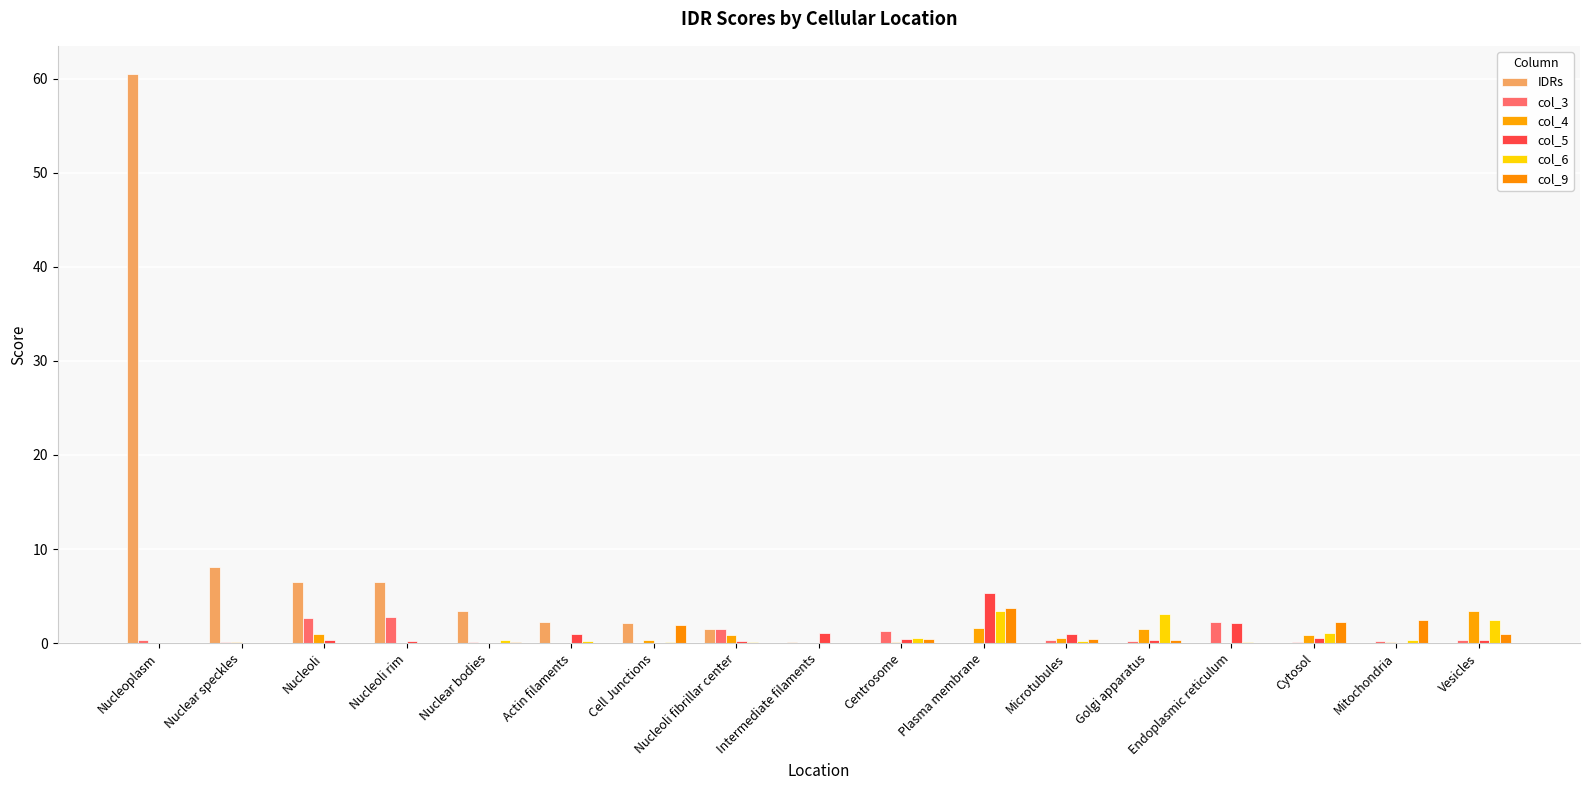

What is the label of the 3rd bar from the left?

Nucleoli